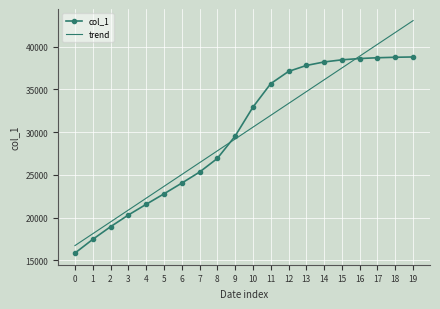

The value of trend at 9 is 29181.5. True or false?

True